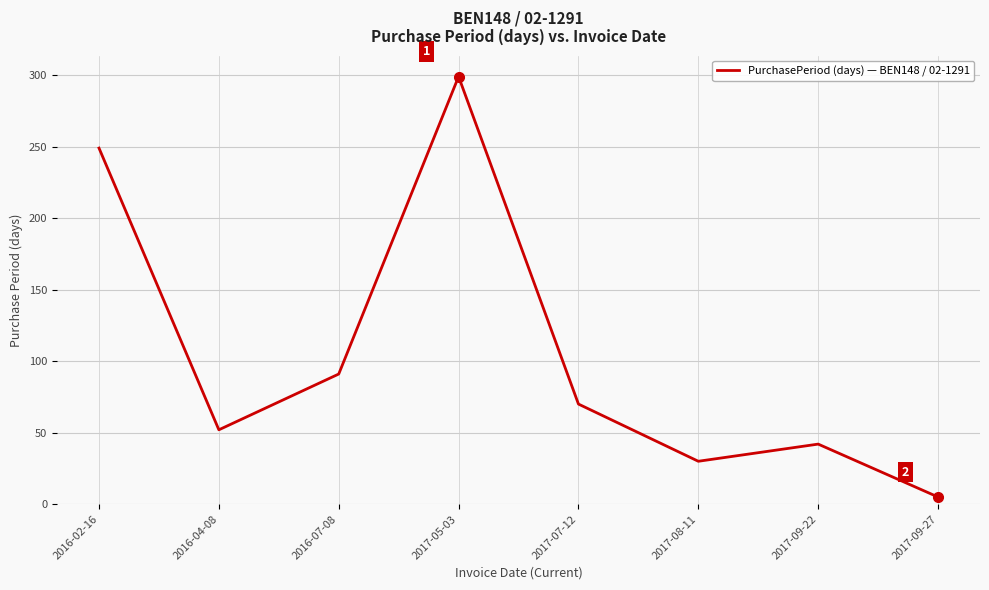

What is the greatest value displayed?

299